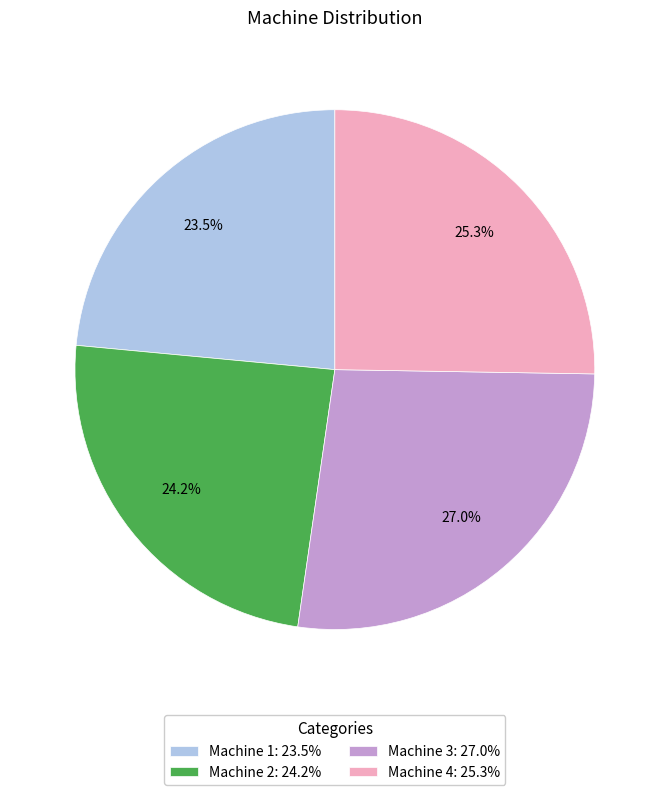

True or false: Machine 2 accounts for 16% of the total.

False